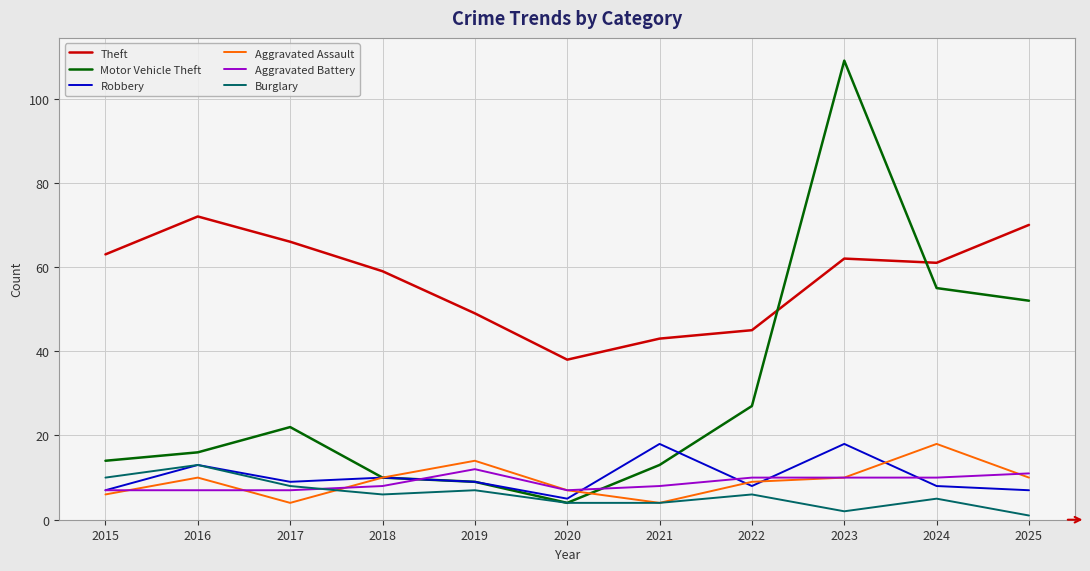

At which category does the chart reach its minimum across all series?

2025